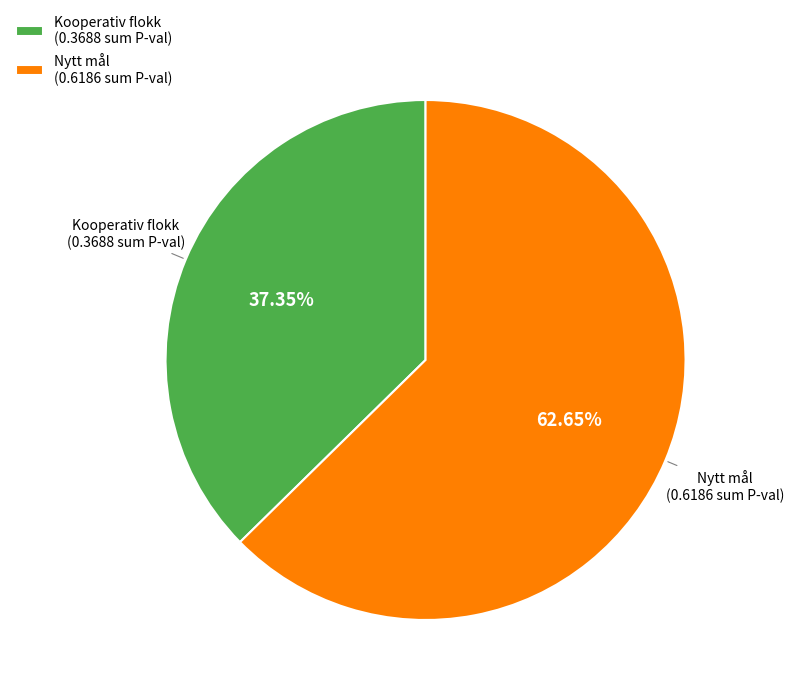

Which category accounts for the majority?

Nytt mål (0.6186 sum P-val)